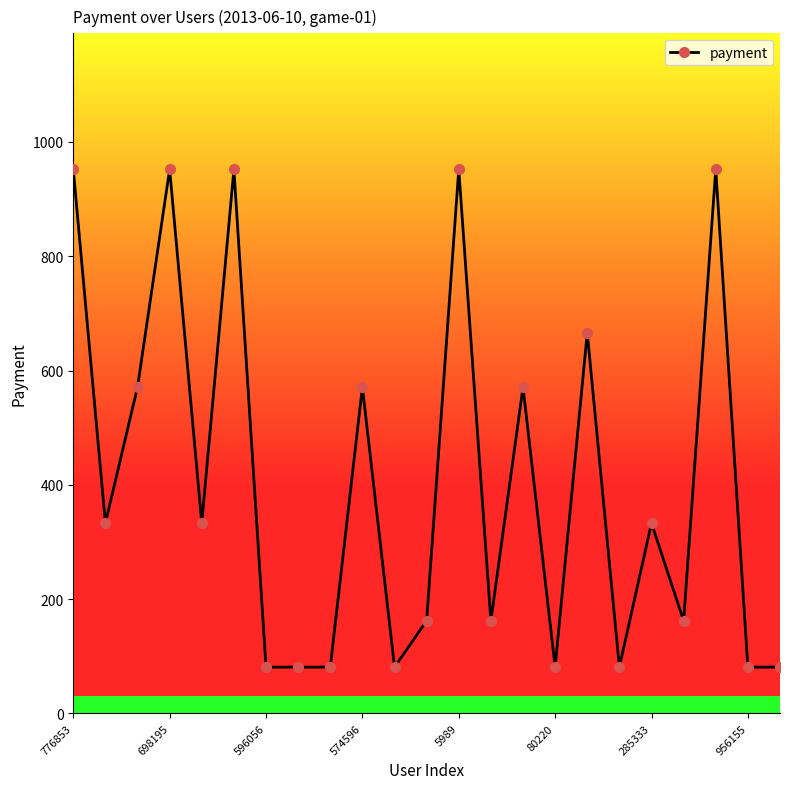

What is the difference between the second highest and minimum values?

871